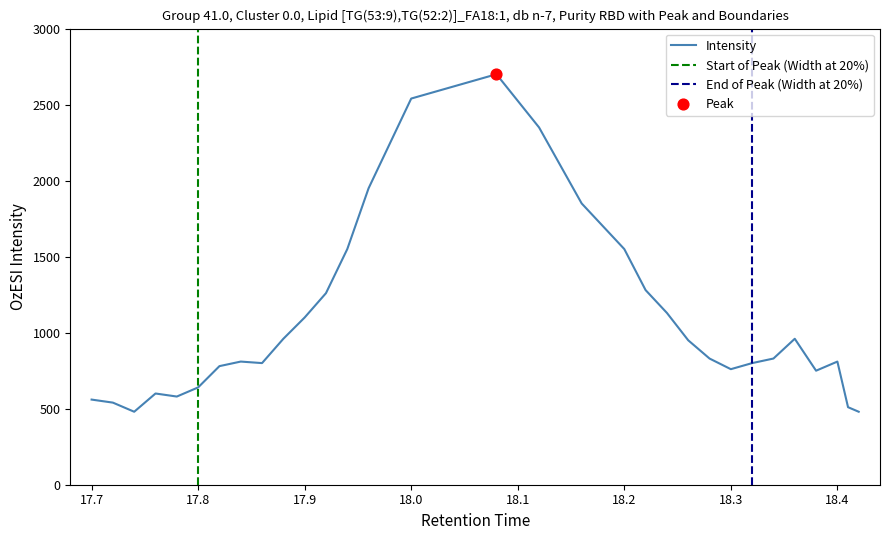

What is the highest value of the Intensity series?

2700